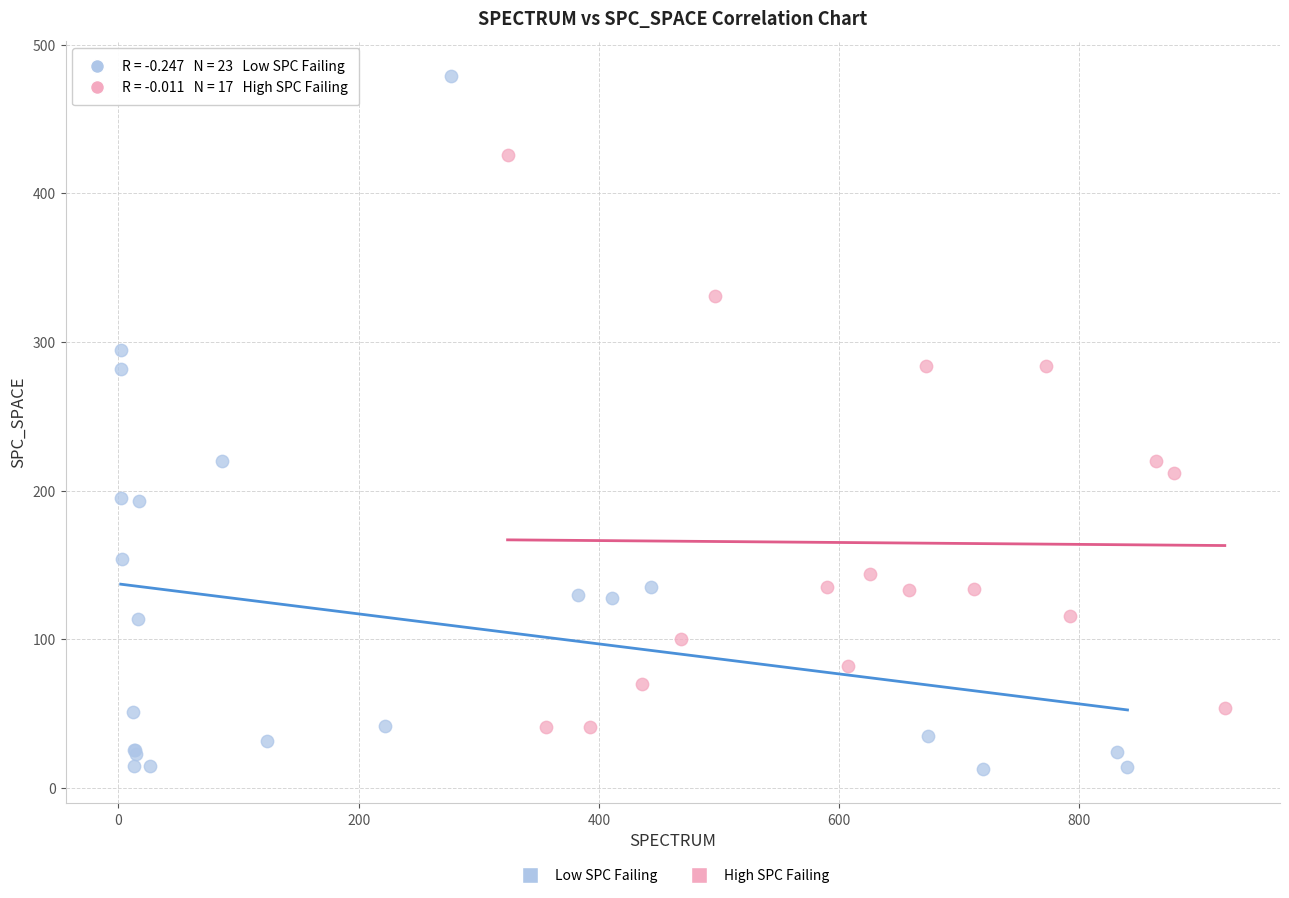

Which series contains the highest Y value?

Low SPC Failing